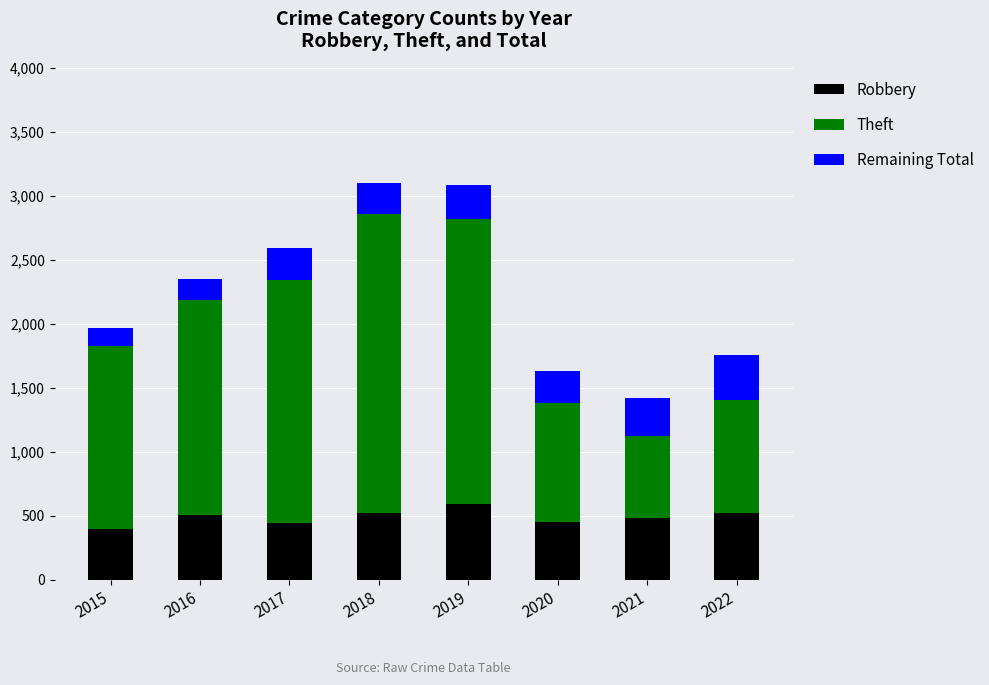

What is the maximum value for Robbery?

591